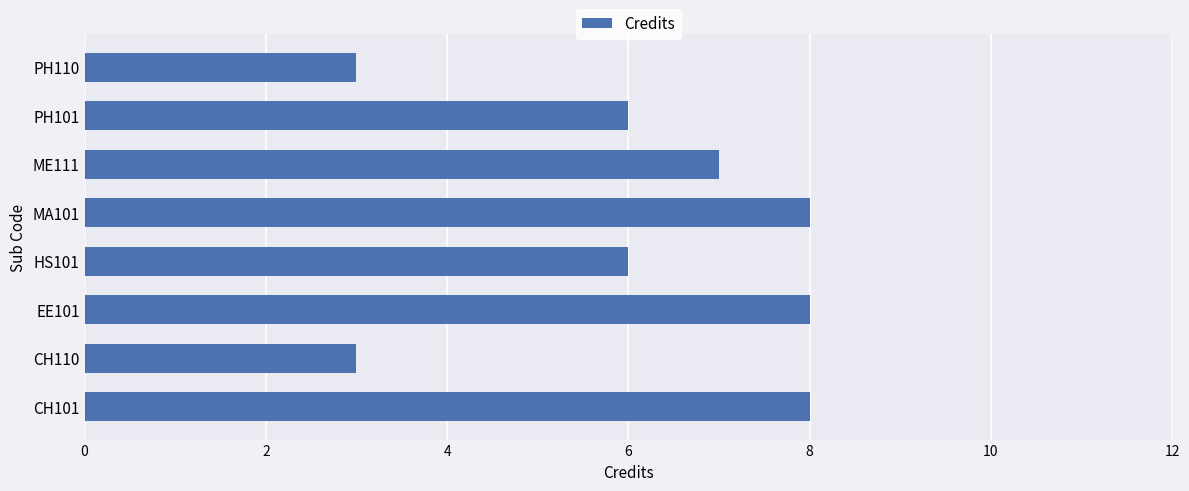

The value at CH110 is 3. True or false?

True